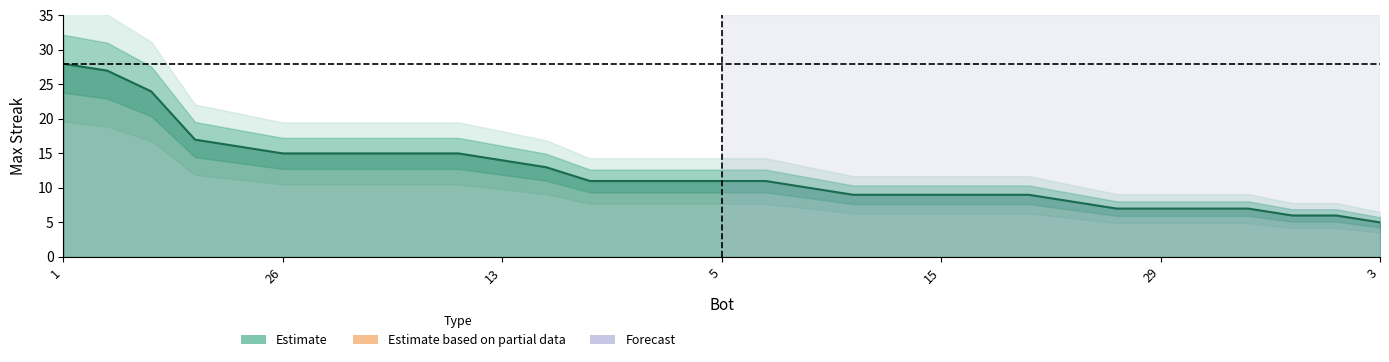

Count the number of categories in the chart.

31